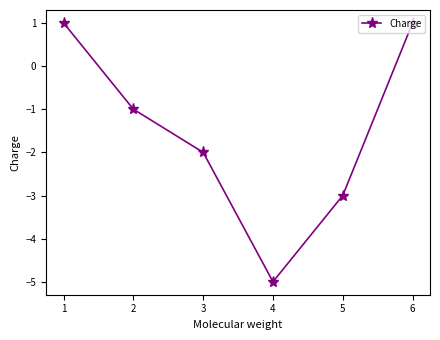

What value does the data have at 4?

-5